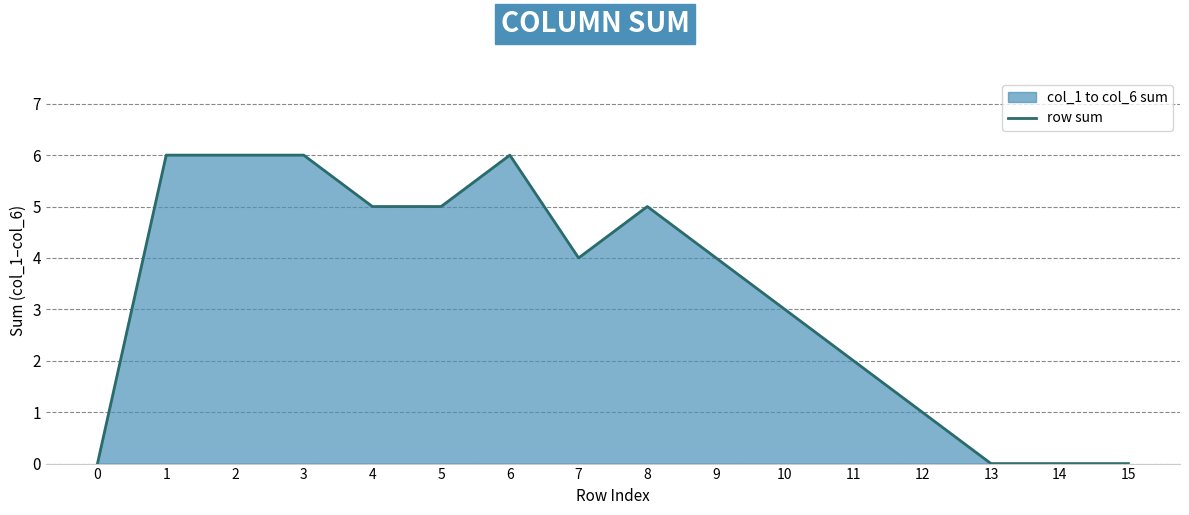

List the labels in order of value, largest first.

1, 2, 3, 6, 4, 5, 8, 7, 9, 10, 11, 12, 0, 13, 14, 15